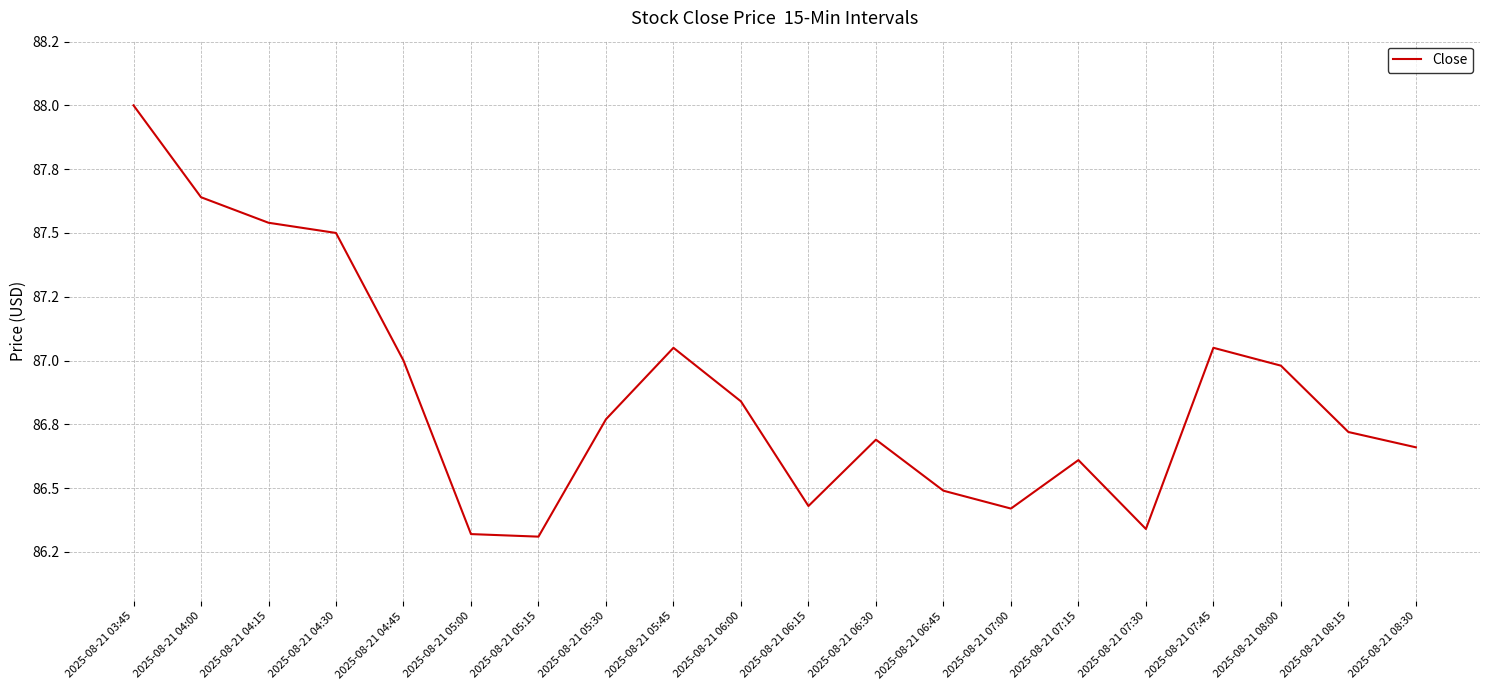

What is the maximum value shown in the chart?

88.0